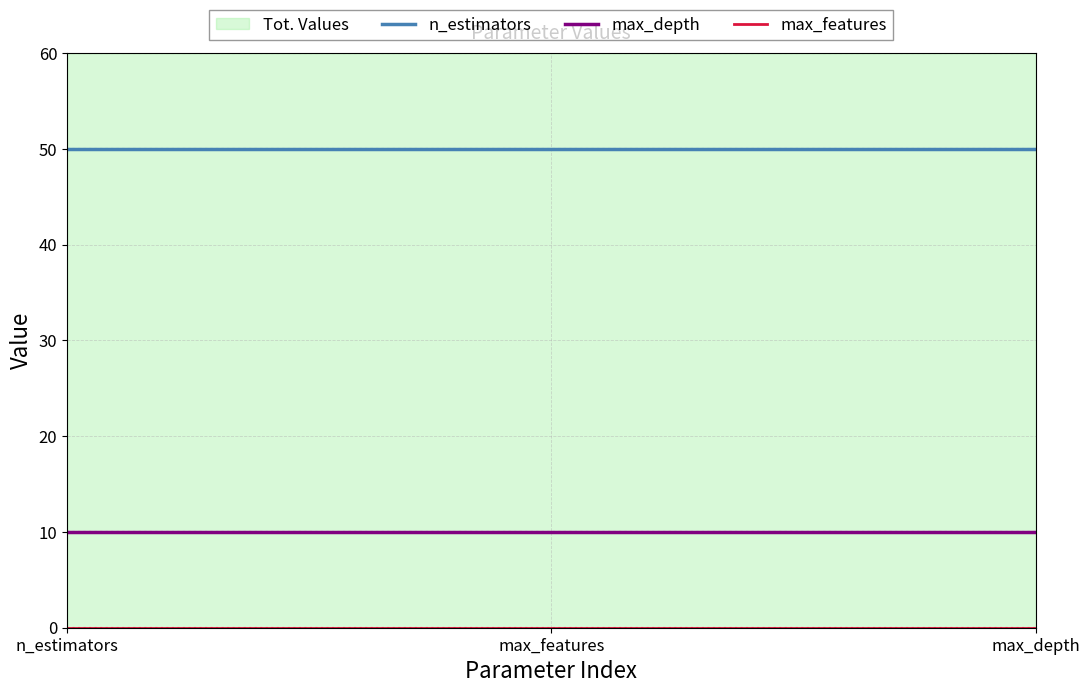

What is the label of the 2nd point from the left?

max_features